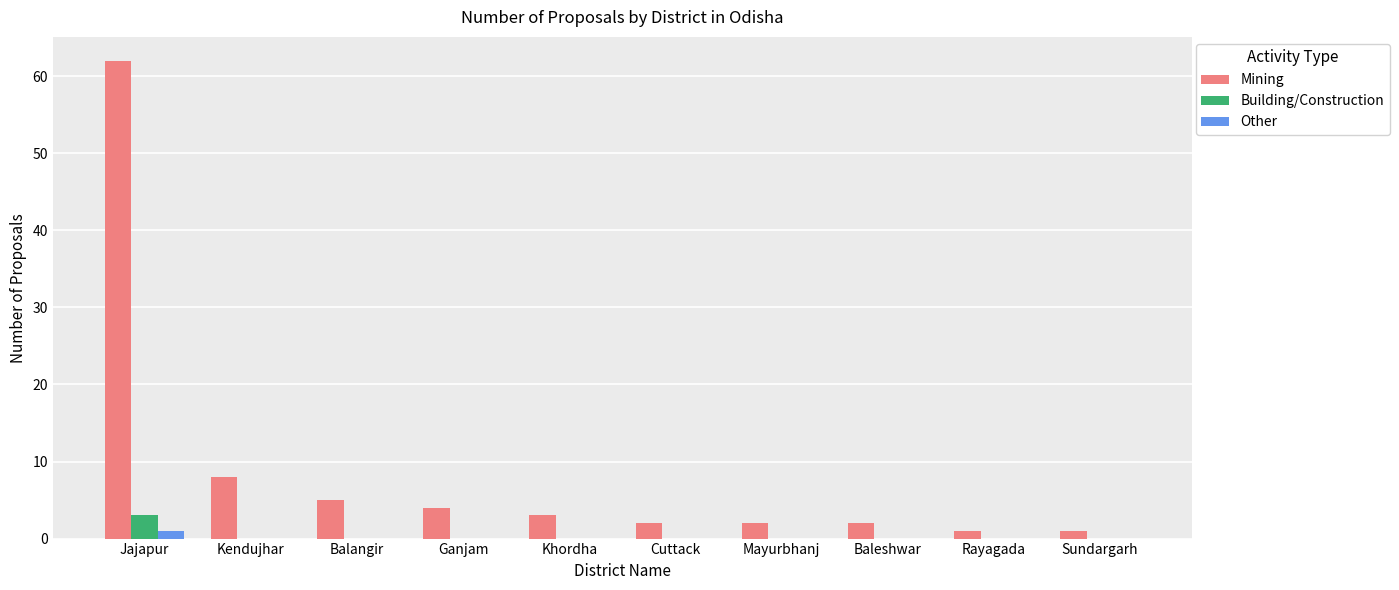

The value of Building/Construction at Khordha is 0. True or false?

True